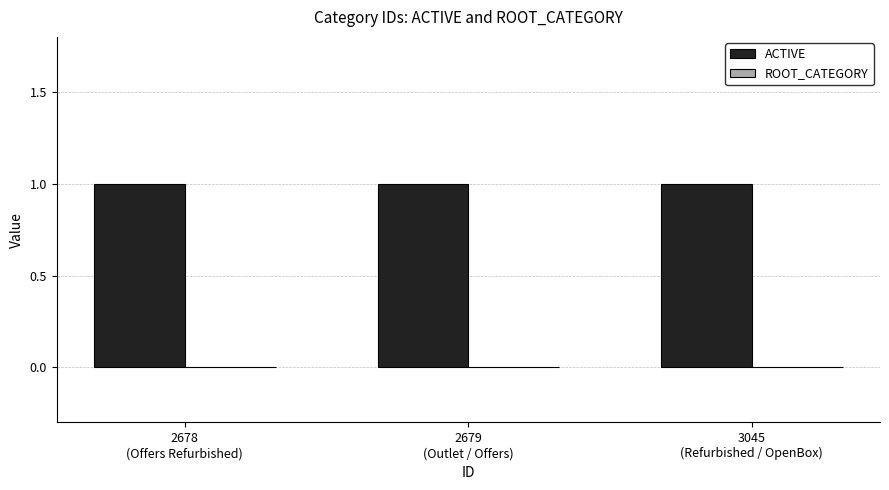

List the series in order of their overall mean, highest first.

ACTIVE, ROOT_CATEGORY